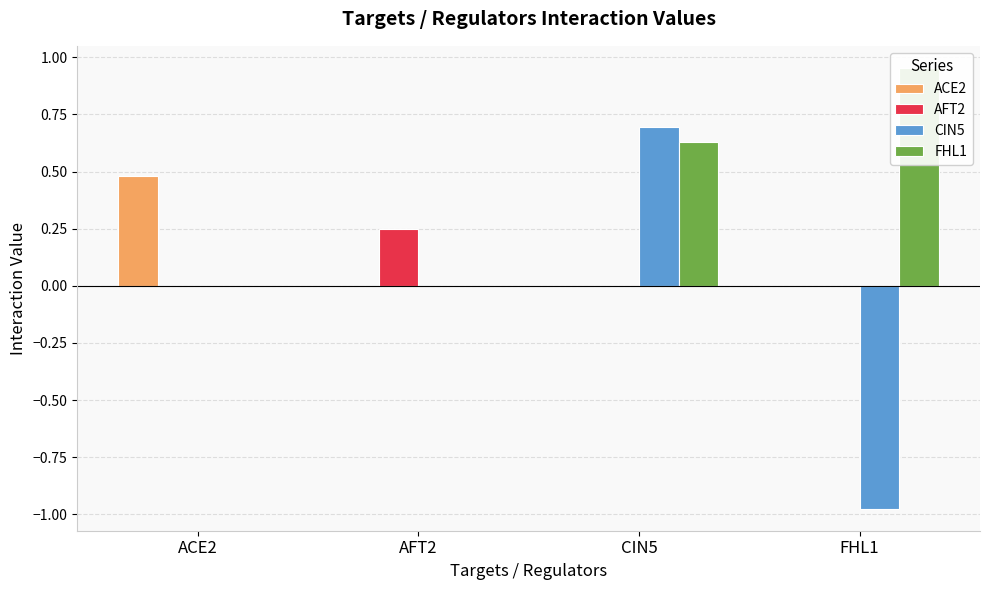

How many bars are there in each group?

4